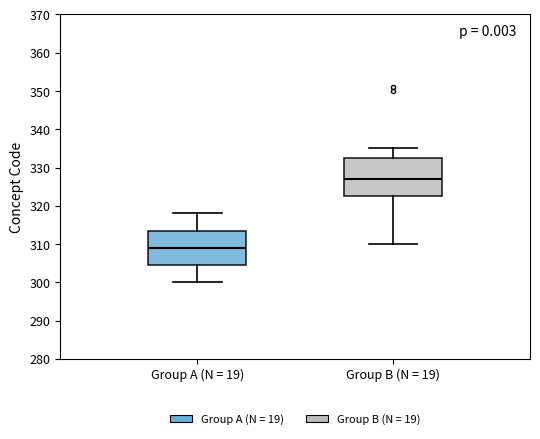

Which box's median line is the highest?

Group B (N = 19)